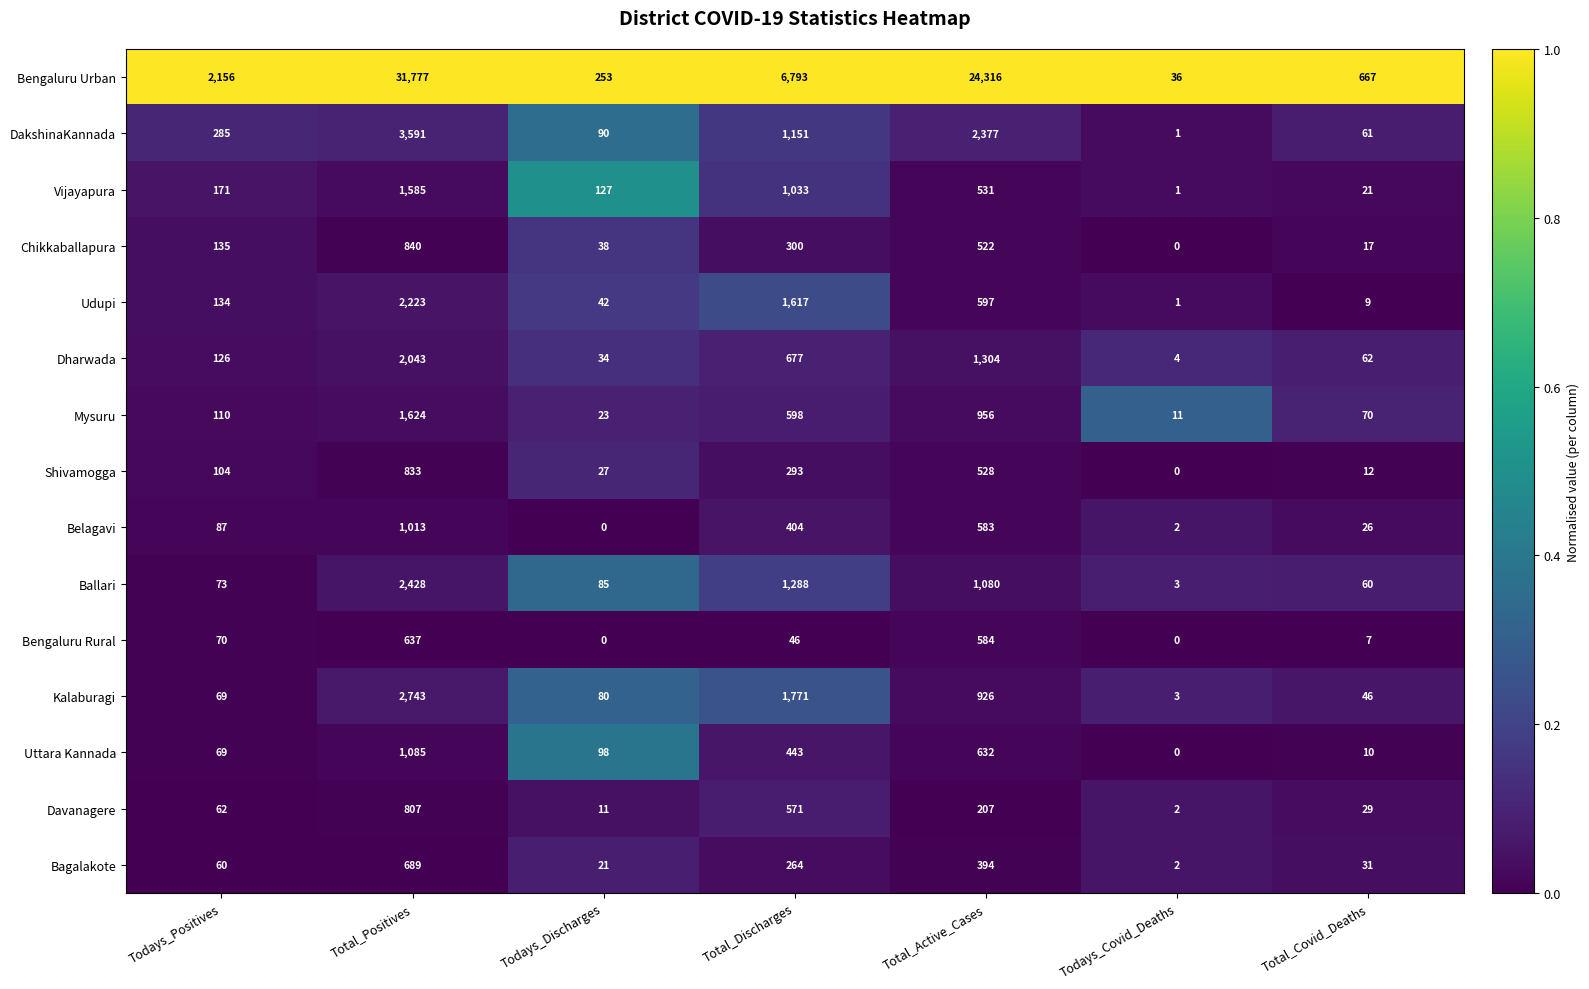

What is the average value of the Mysuru series?

485